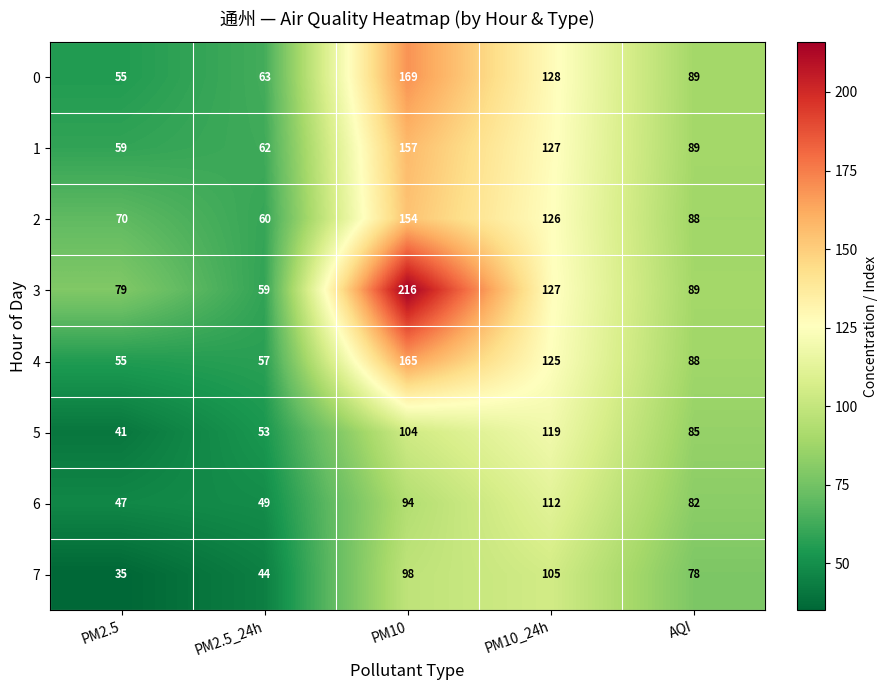

Which series has the largest total across all categories?

3